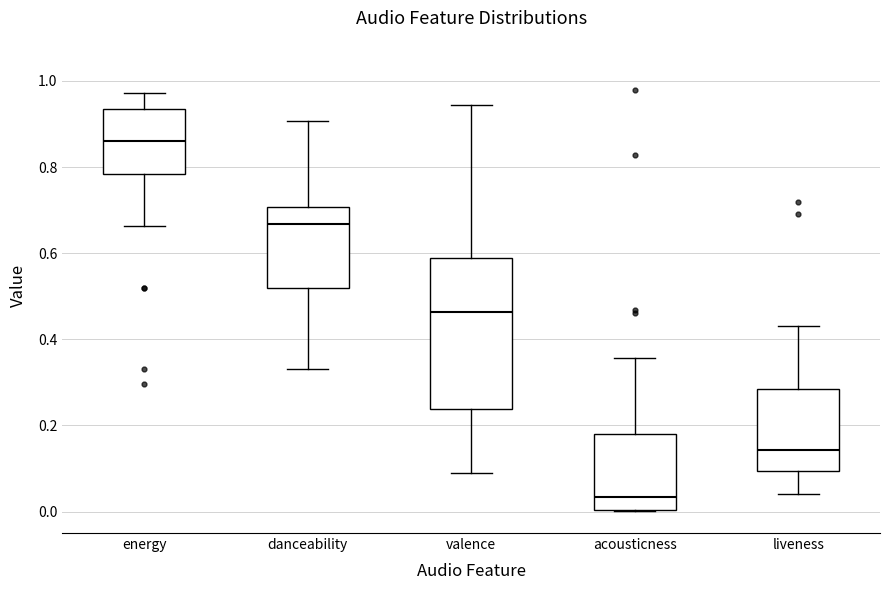

Where does the median line of the box for liveness sit on the y-axis? The values are not printed on the chart, so give them approximately, as read against the axis.

0.14